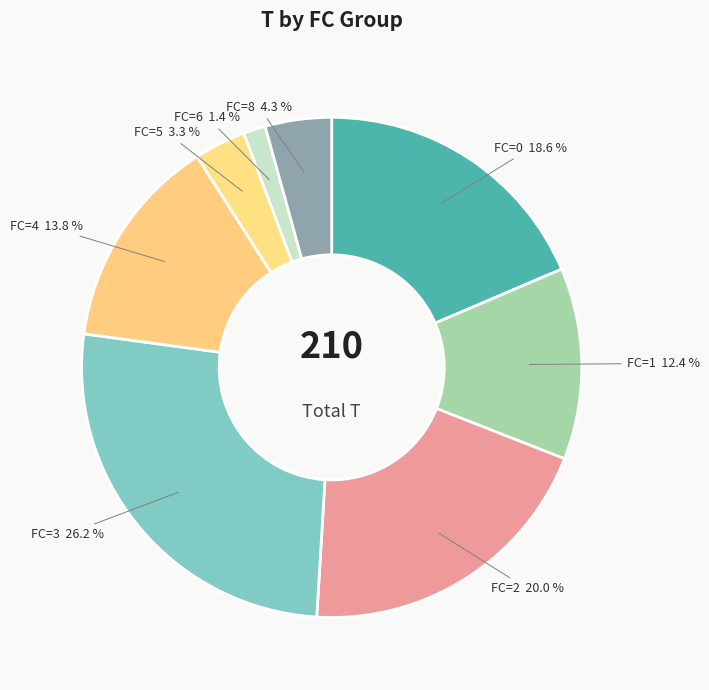

Count the number of slices in the pie.

8